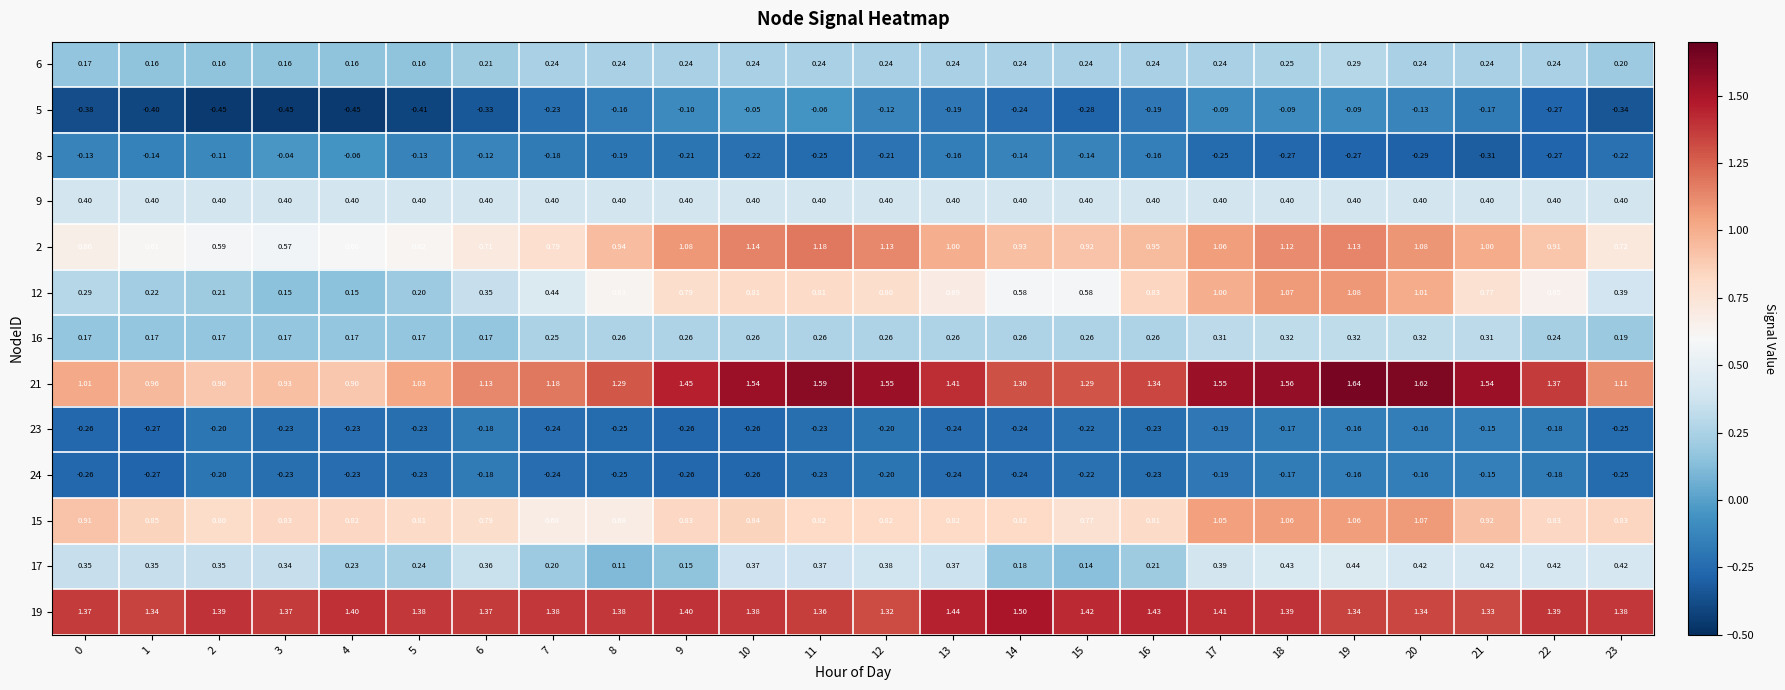

Is the value of 19 at 0 greater than the value of 24 at 22?

Yes